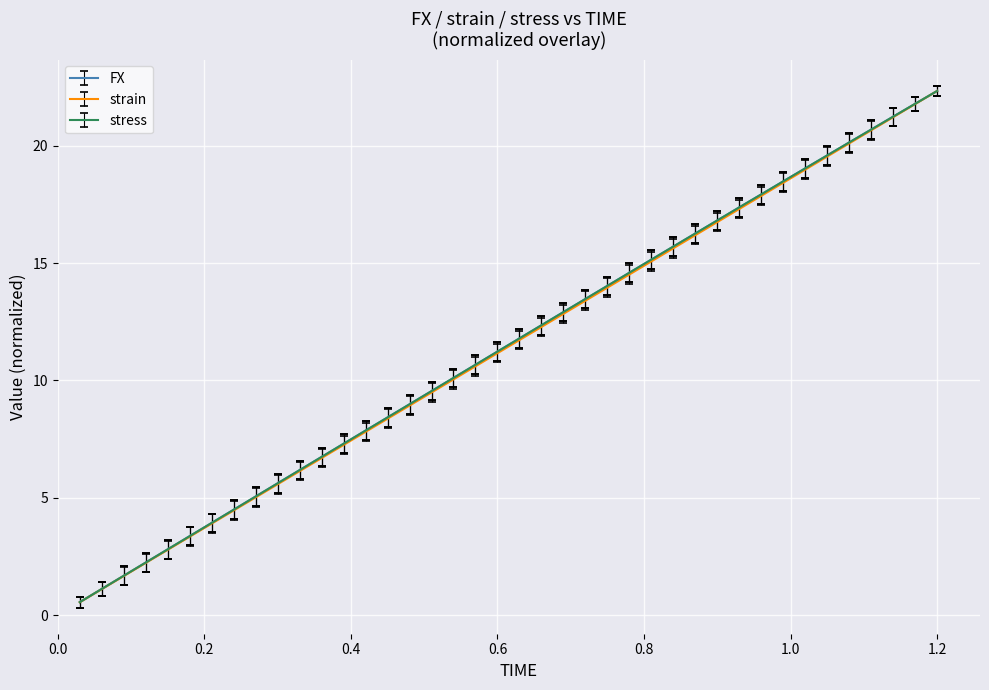

What is the maximum value for stress?

22.3